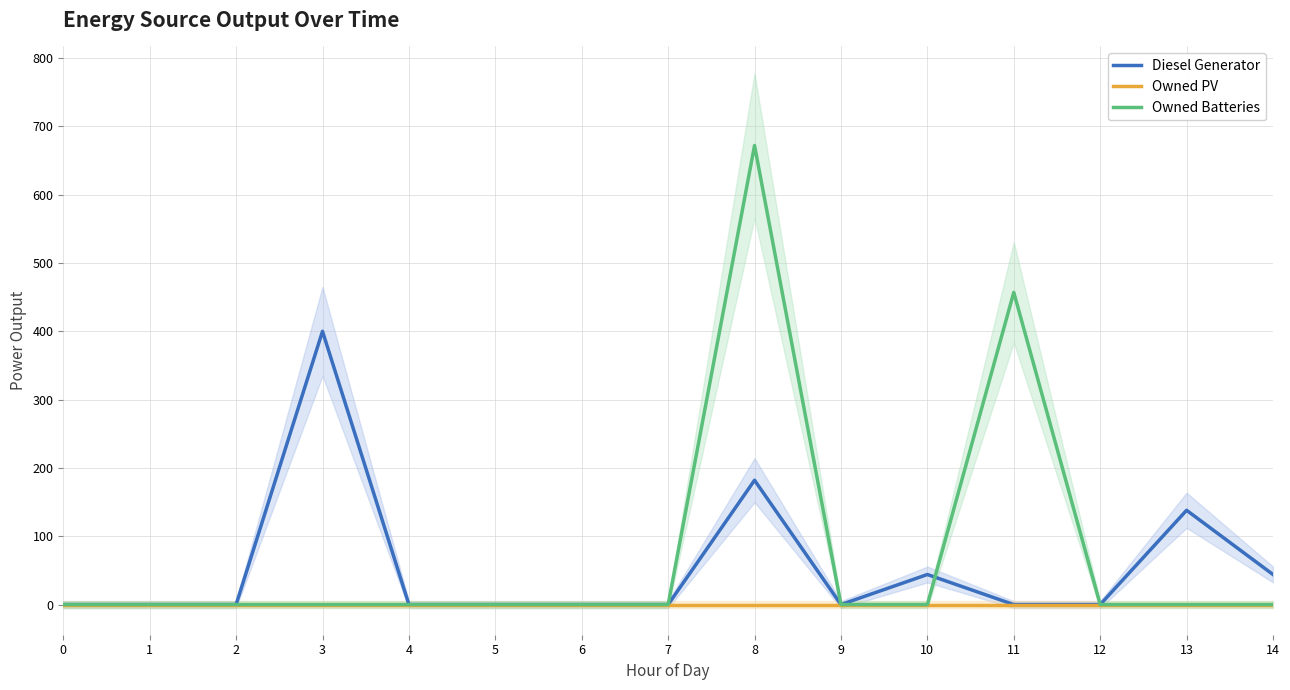

Rank the series at 9 from highest to lowest value.

Diesel Generator, Owned PV, Owned Batteries